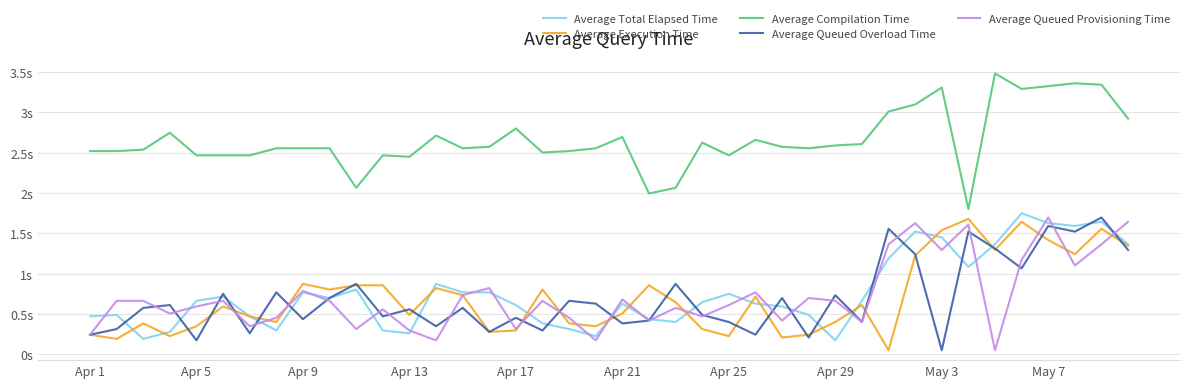

What are all the series names shown in the legend?

Average Total Elapsed Time, Average Execution Time, Average Compilation Time, Average Queued Overload Time, Average Queued Provisioning Time